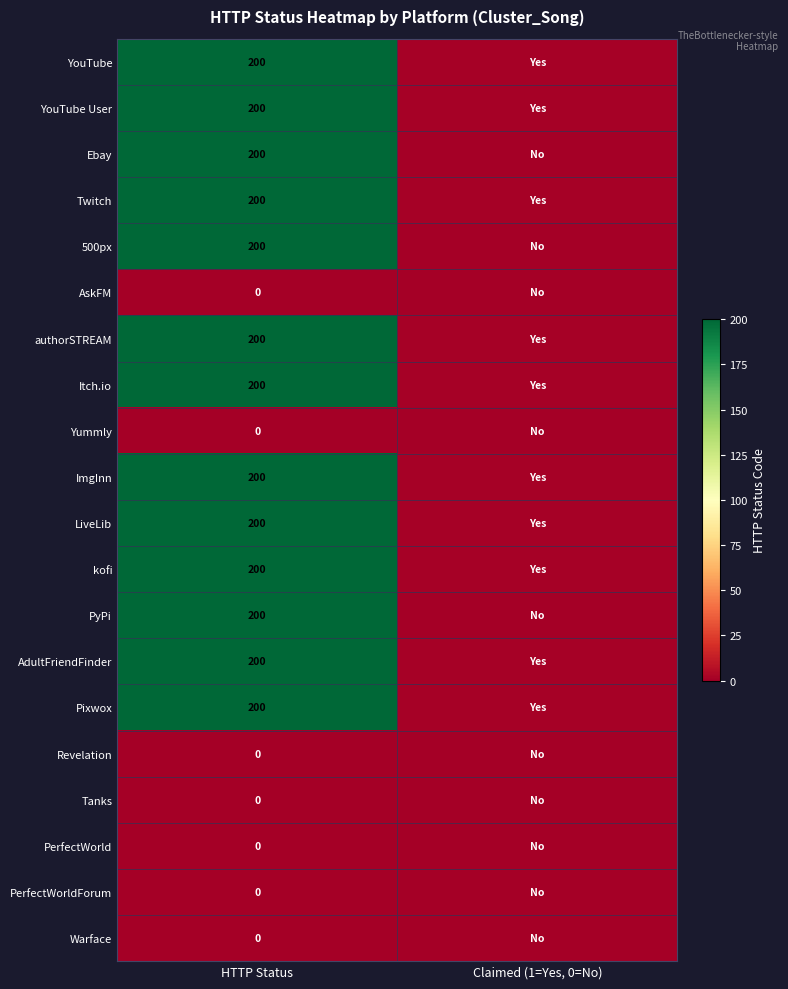

True or false: Ebay has a value of 200 at HTTP Status.

True